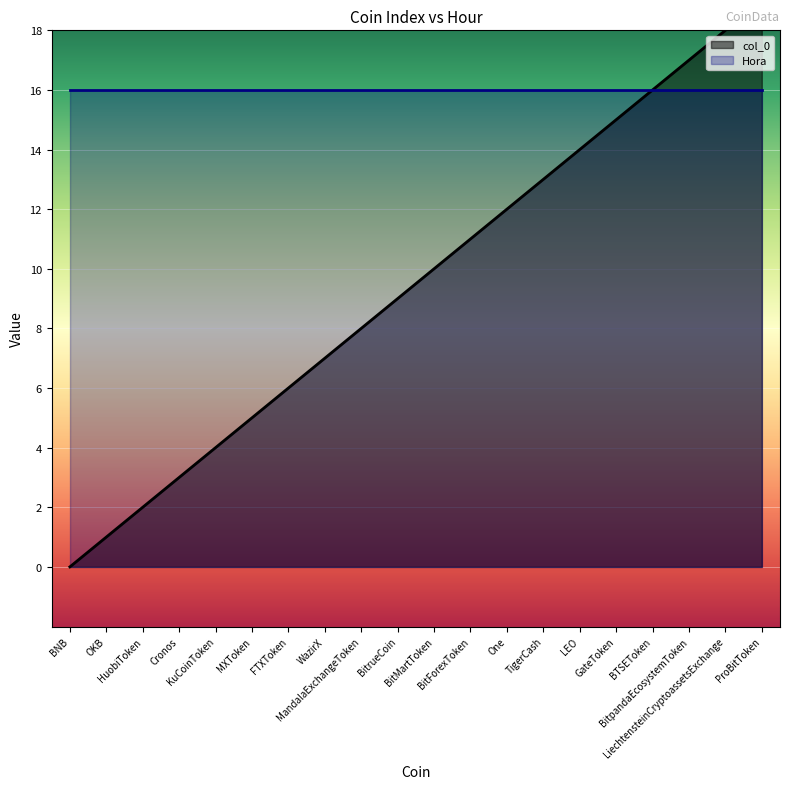

At which category does the chart reach its peak across all series?

ProBitToken